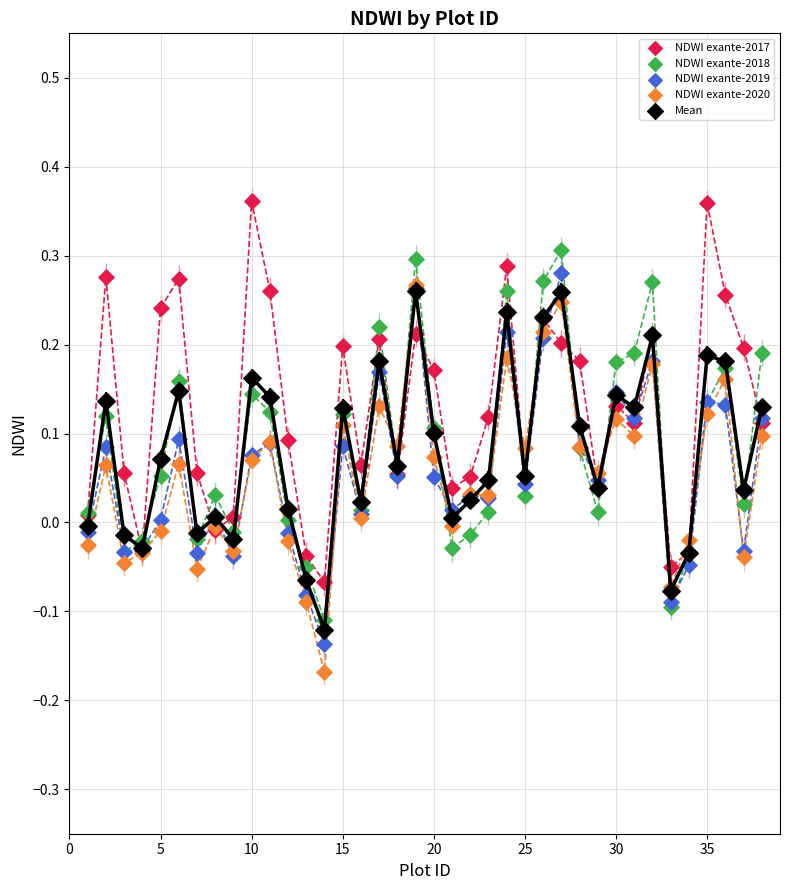

What are all the series names shown in the legend?

NDWI exante-2017, NDWI exante-2018, NDWI exante-2019, NDWI exante-2020, Mean